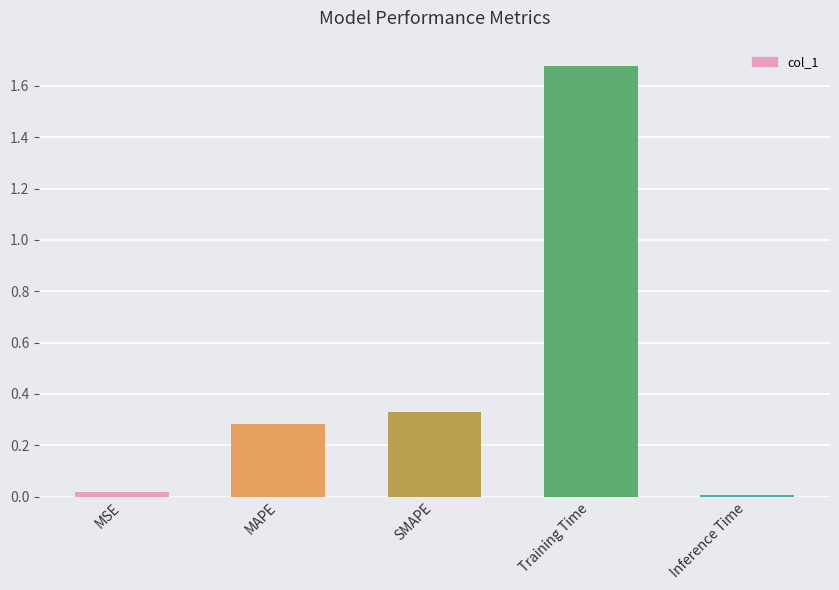

What is the average value?

0.5